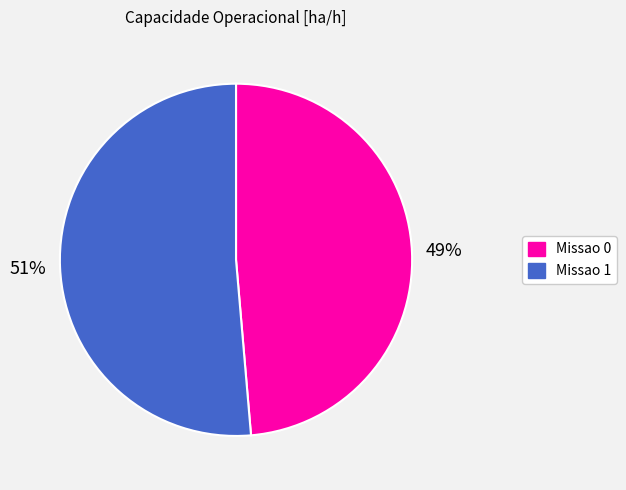

Is it true that Missao 1 is 44% of the pie?

False